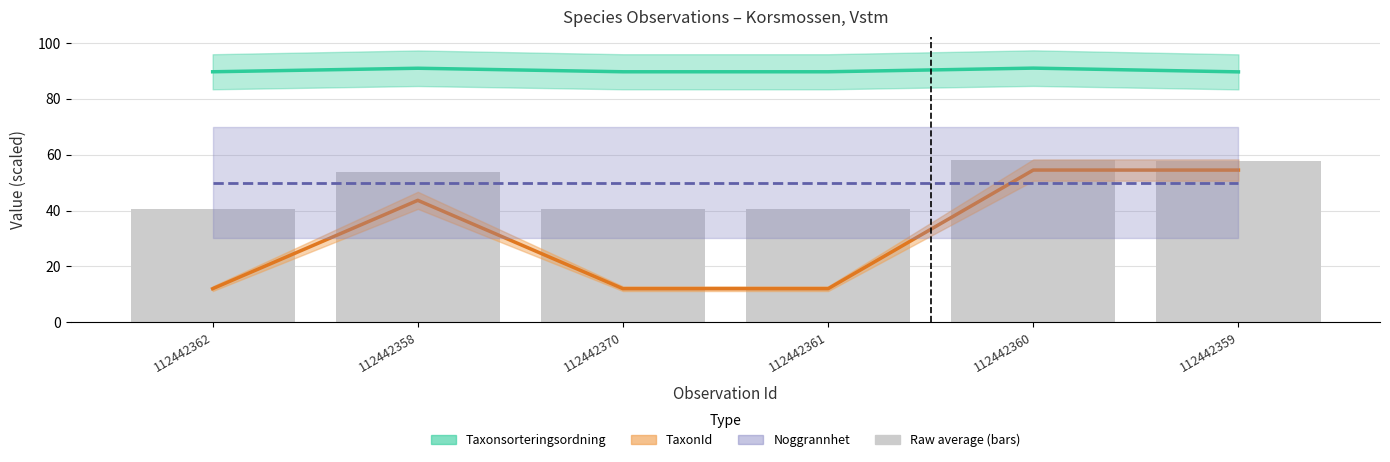

Which series has the largest total across all categories?

Taxonsorteringsordning